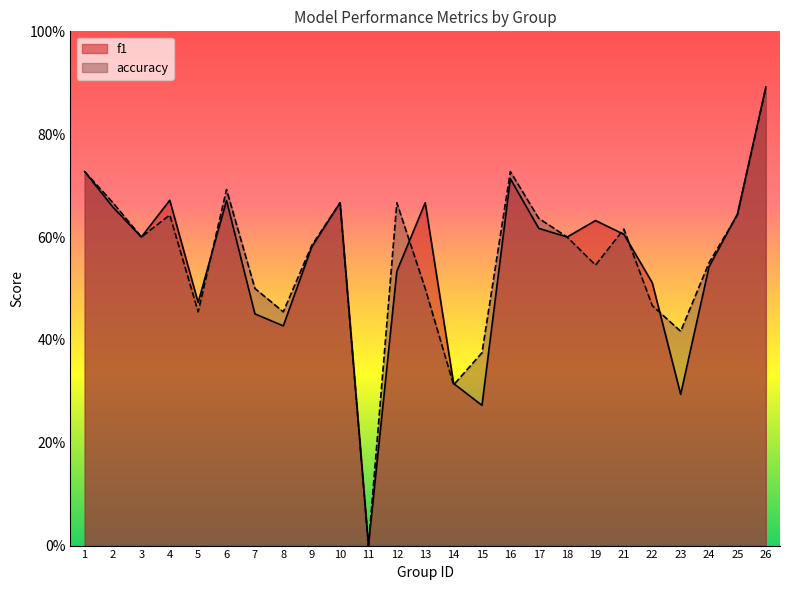

Reading left to right, what are all the values shown in this chart?

f1: 1=0.7	2=0.7	3=0.6	4=0.7	5=0.5	6=0.7	7=0.5	8=0.4	9=0.6	10=0.7	11=0.0	12=0.5	13=0.7	14=0.3	15=0.3	16=0.7	17=0.6	18=0.6	19=0.6	21=0.6	22=0.5	23=0.3	24=0.5	25=0.6	26=0.9
accuracy: 1=0.7	2=0.7	3=0.6	4=0.6	5=0.5	6=0.7	7=0.5	8=0.5	9=0.6	10=0.7	11=0.0	12=0.7	13=0.5	14=0.3	15=0.4	16=0.7	17=0.6	18=0.6	19=0.5	21=0.6	22=0.5	23=0.4	24=0.6	25=0.6	26=0.9